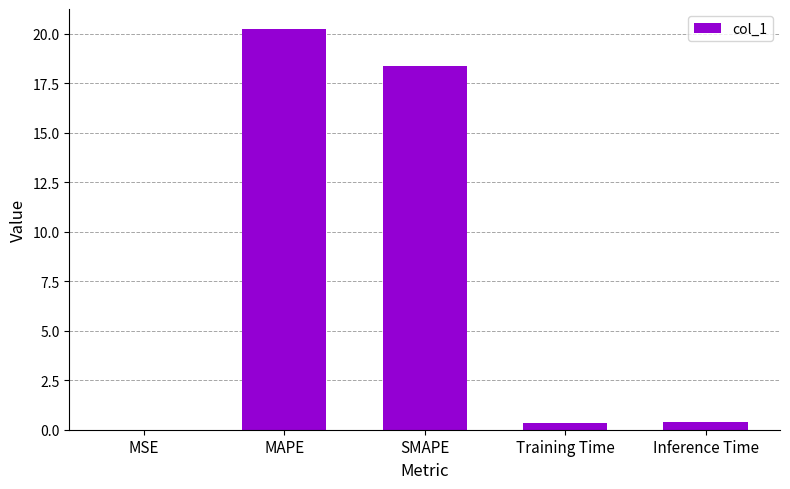

What is the greatest value displayed?

20.2